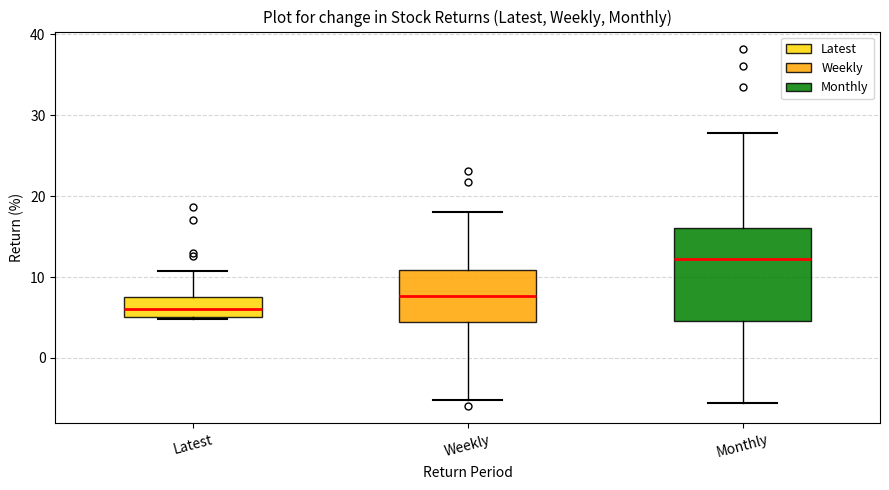

Reading left to right, read every box against the y-axis: the position of its median line, the range the box covers, and the ends of its whiskers. The values are not printed on the chart, so give them approximately, as read against the axis.

Latest: median 6, box 5 to 7, whiskers 5 to 11
Weekly: median 8, box 4 to 11, whiskers -5 to 18
Monthly: median 12, box 5 to 16, whiskers -6 to 28